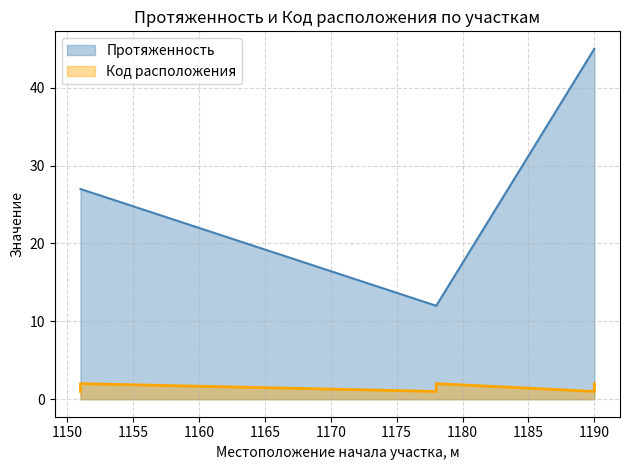

List the series in order of their overall mean, lowest first.

Код расположения, Протяженность